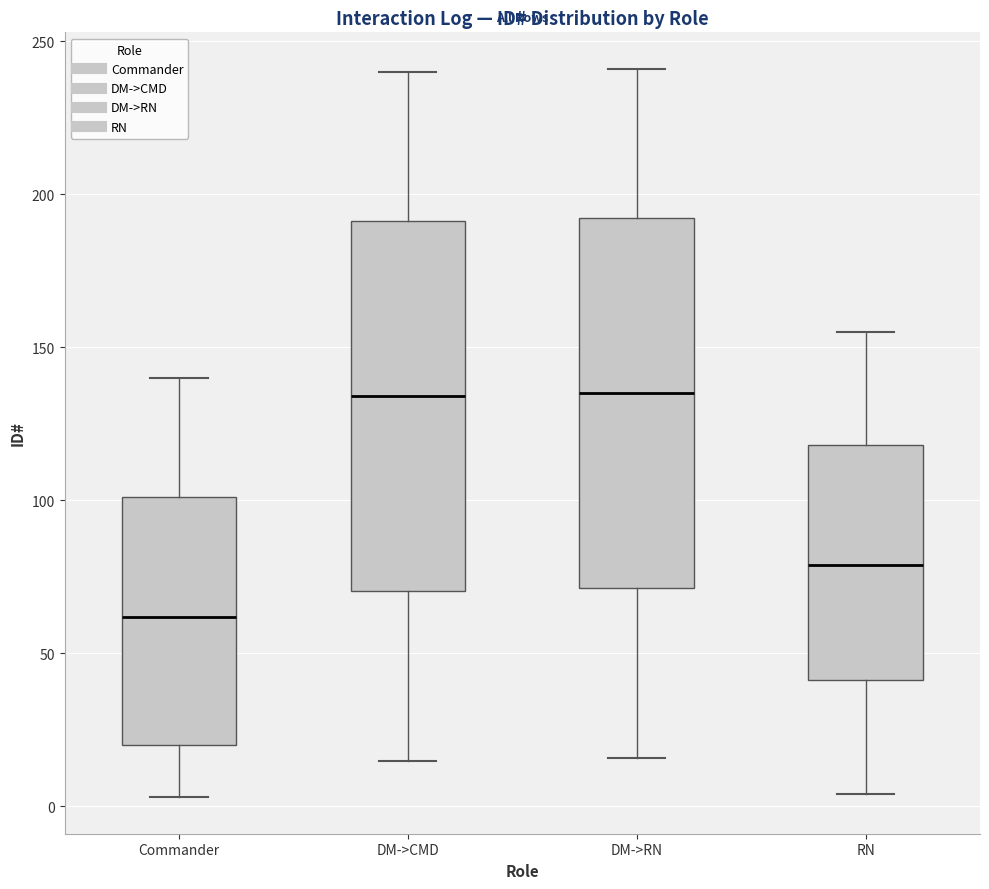

Which box has the lowest median line?

Commander